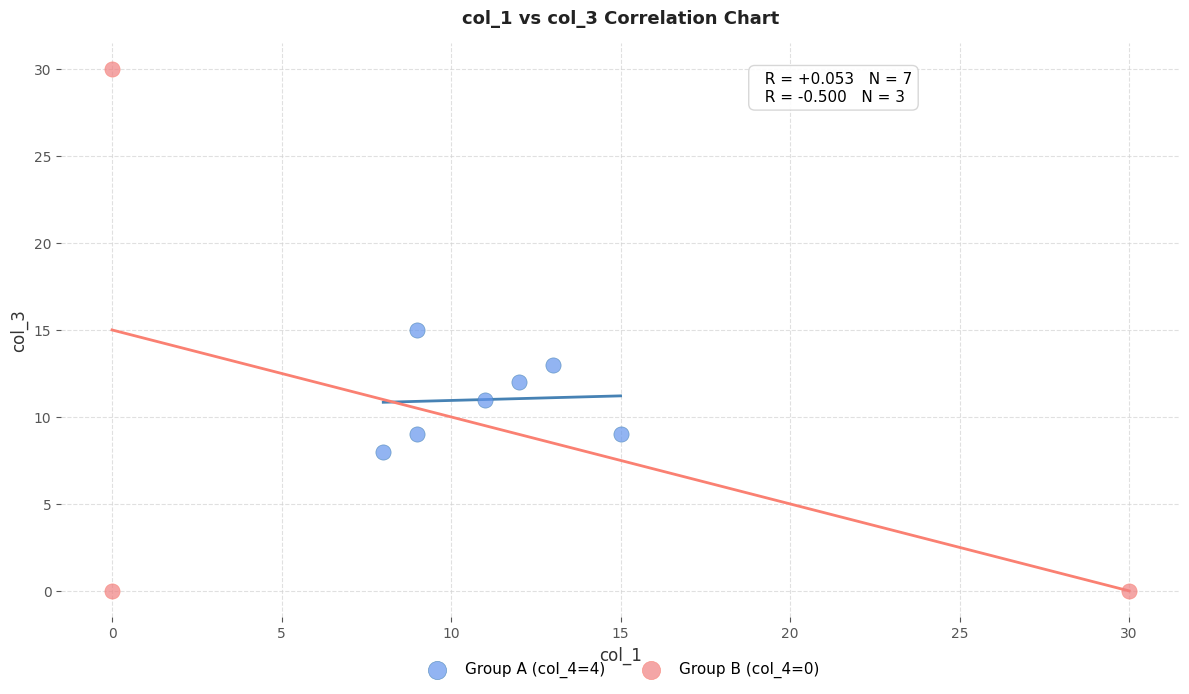

What are all the series names shown in the legend?

Group A (col_4=4), Group B (col_4=0)